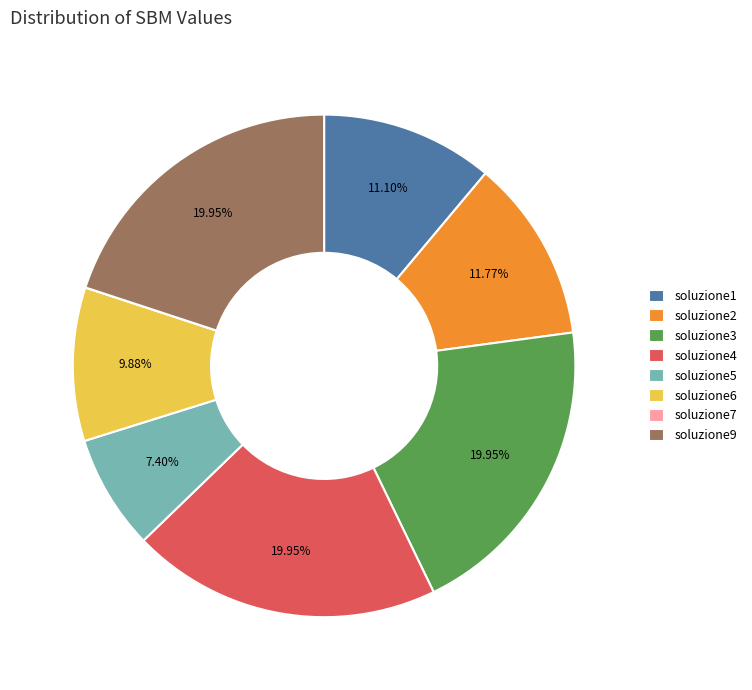

To the nearest percent, what is the combined percentage of soluzione3 and soluzione9?

40%